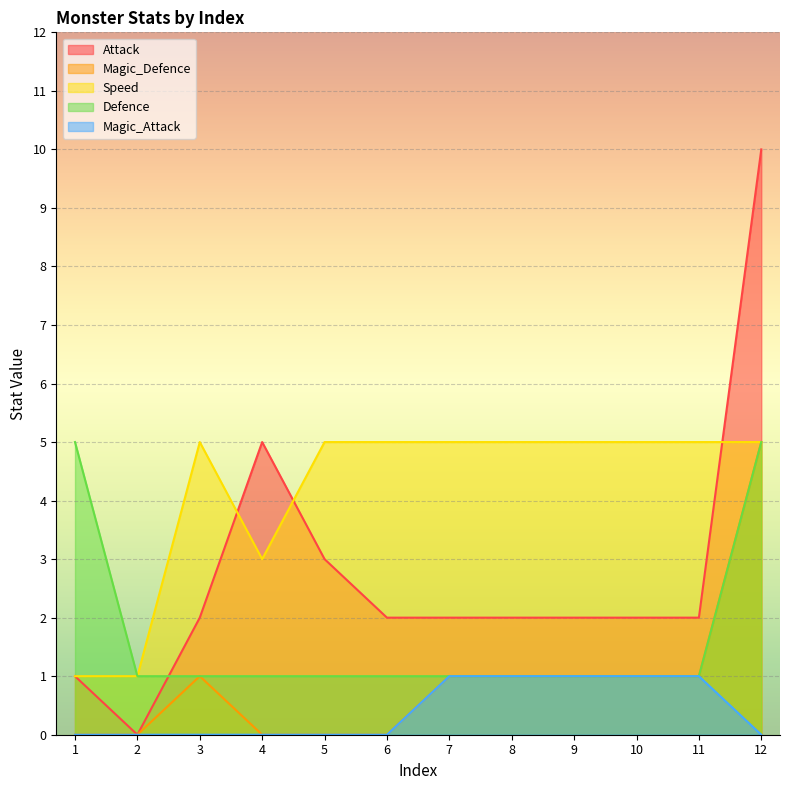

Where is the first local minimum for Speed?

4